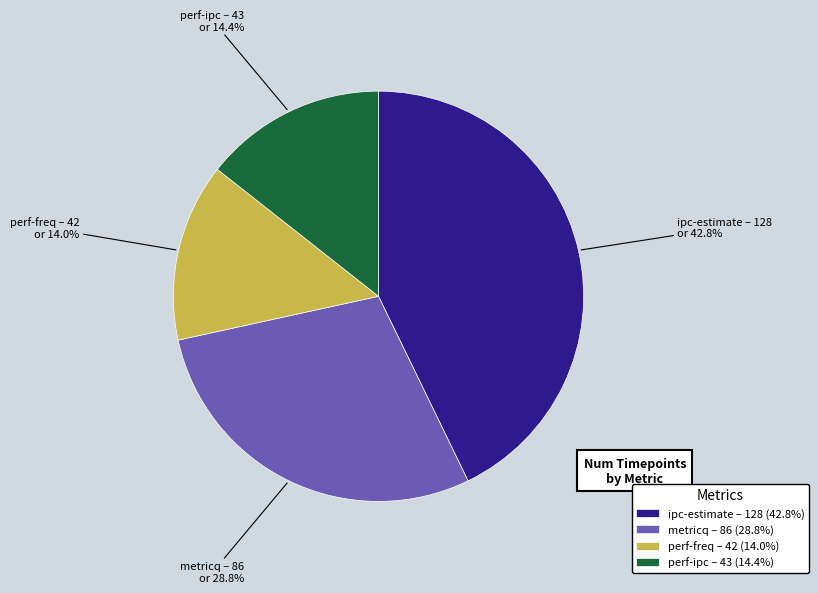

Does perf-ipc account for over 50% of the chart?

No